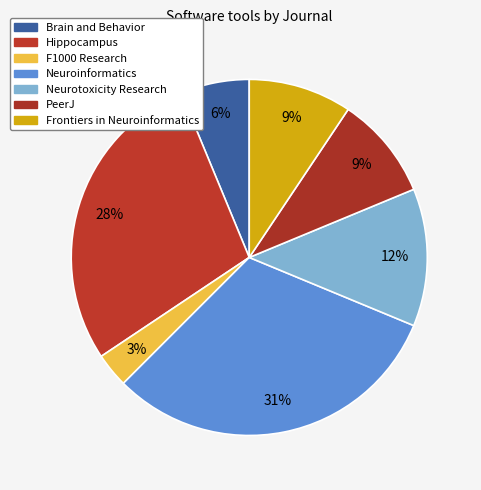

Count the number of slices in the pie.

7